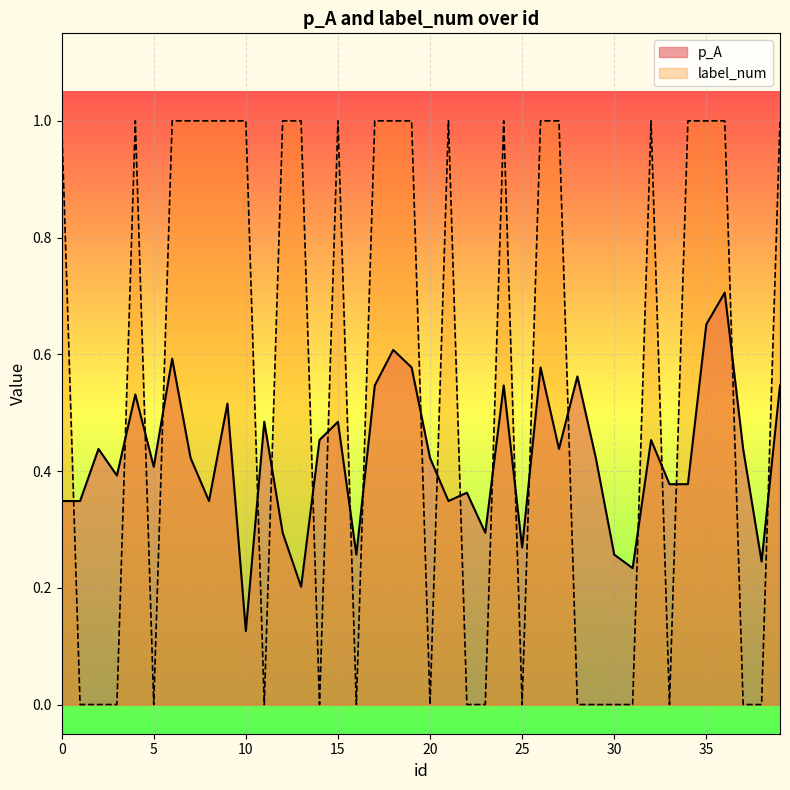

The label_num series shows 0.5 at 19. True or false?

False